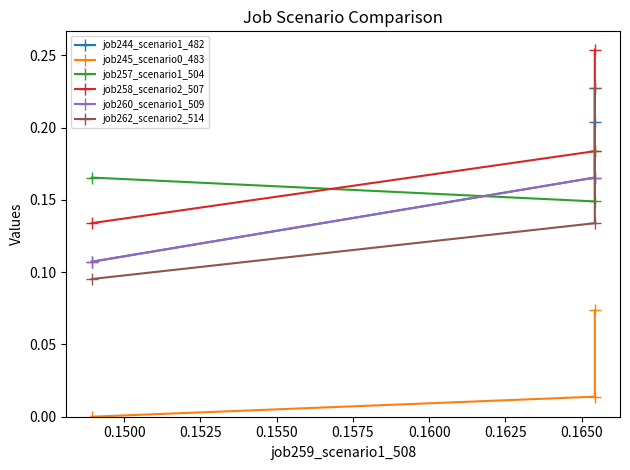

What is the average value of the job260_scenario1_509 series?

0.2